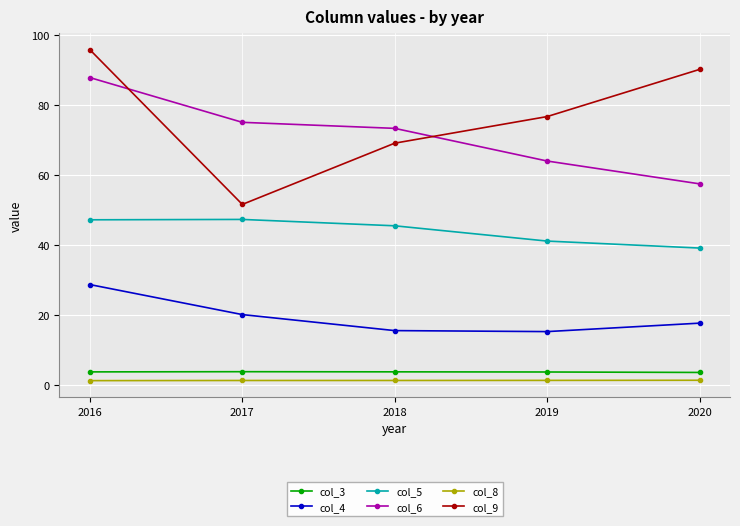

What is the minimum value shown in the chart?

1.1